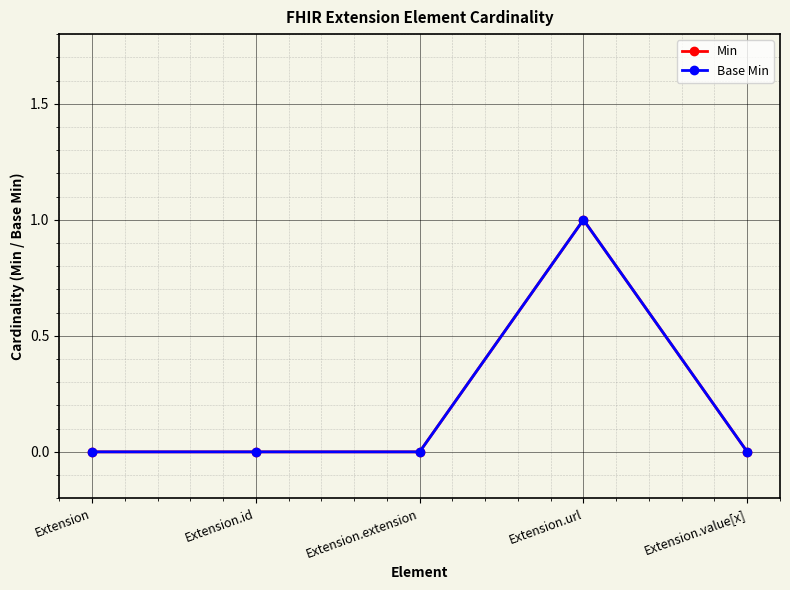

What position from the left is Extension.extension?

3